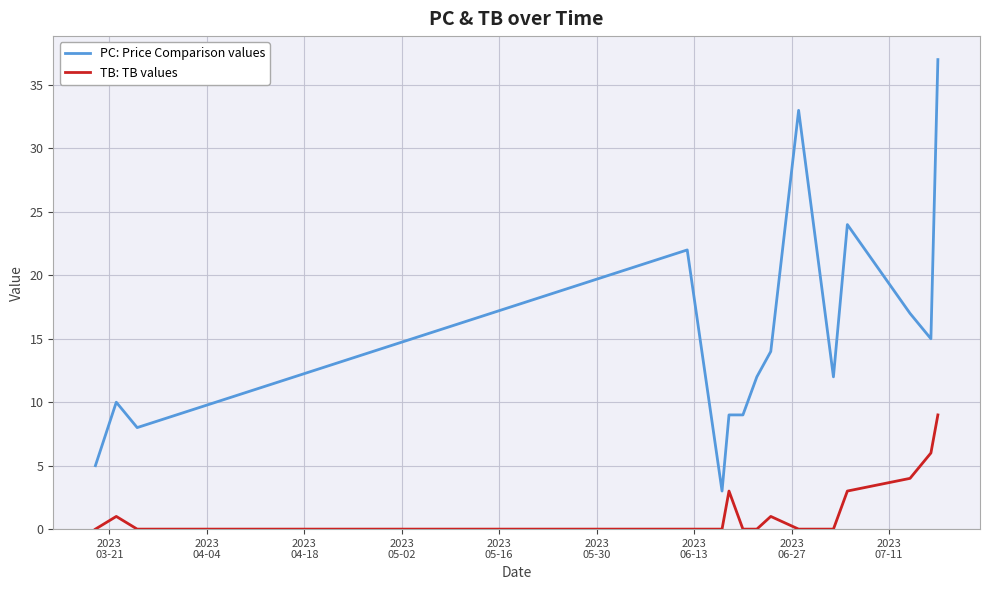

Rank the series by their average value, from highest to lowest.

PC: Price Comparison values, TB: TB values